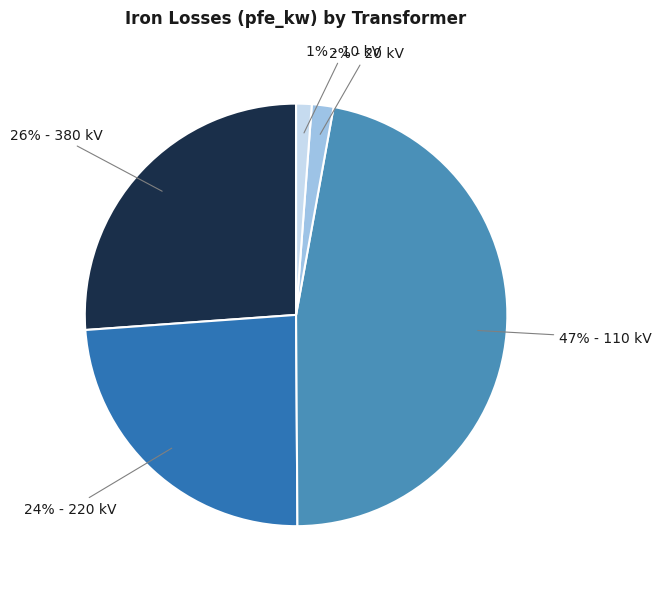

Is there any slice that represents more than half of the pie?

No